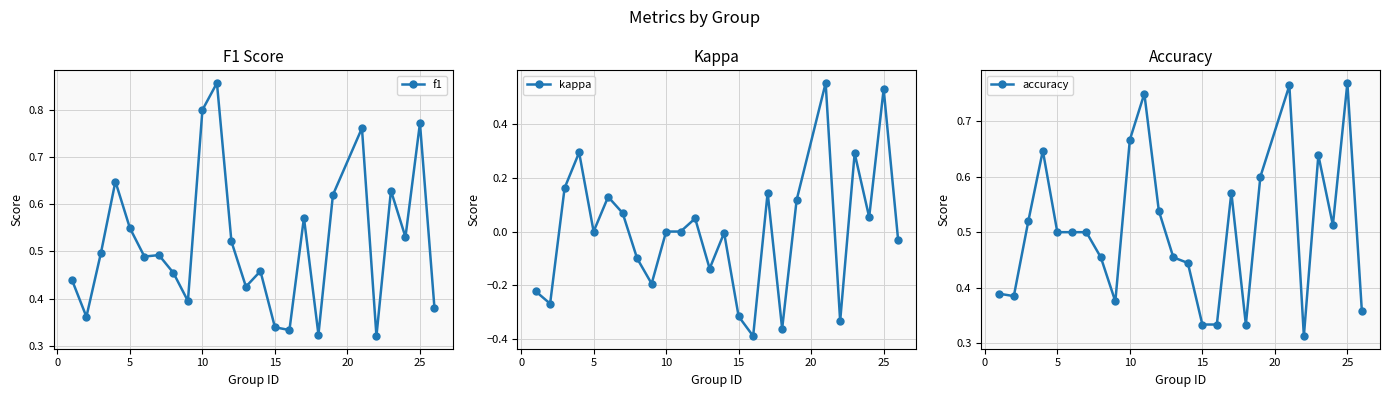

True or false: kappa and accuracy cross at least once.

False